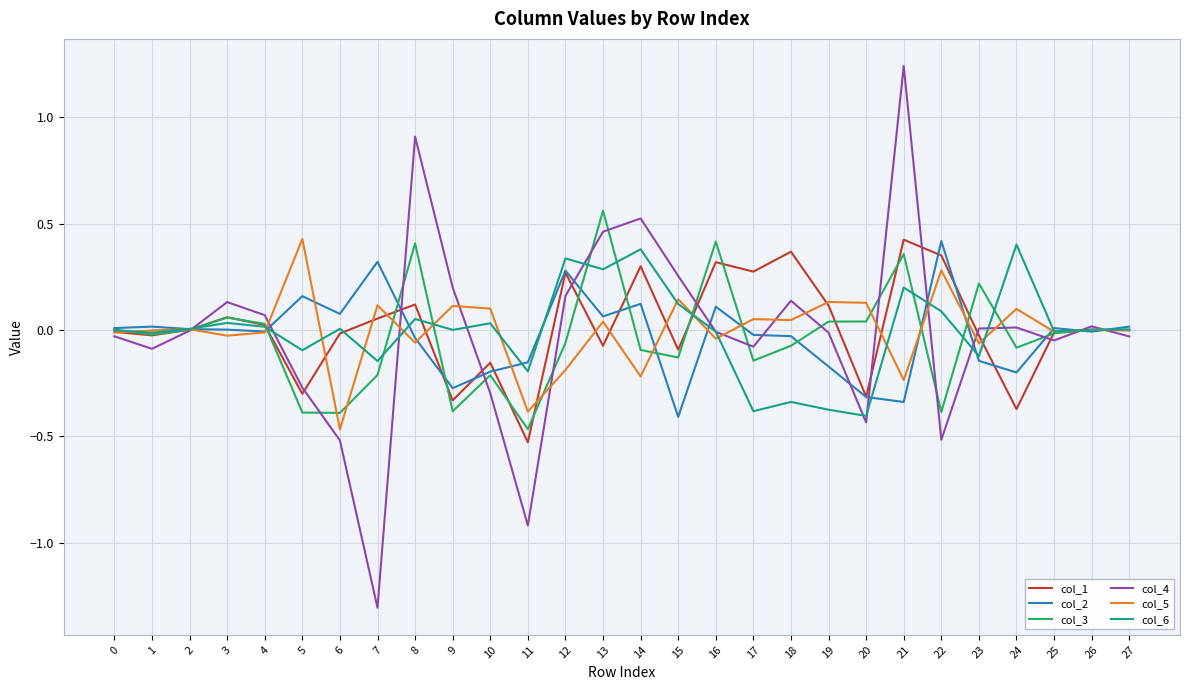

Which series has the widest spread of values?

col_4